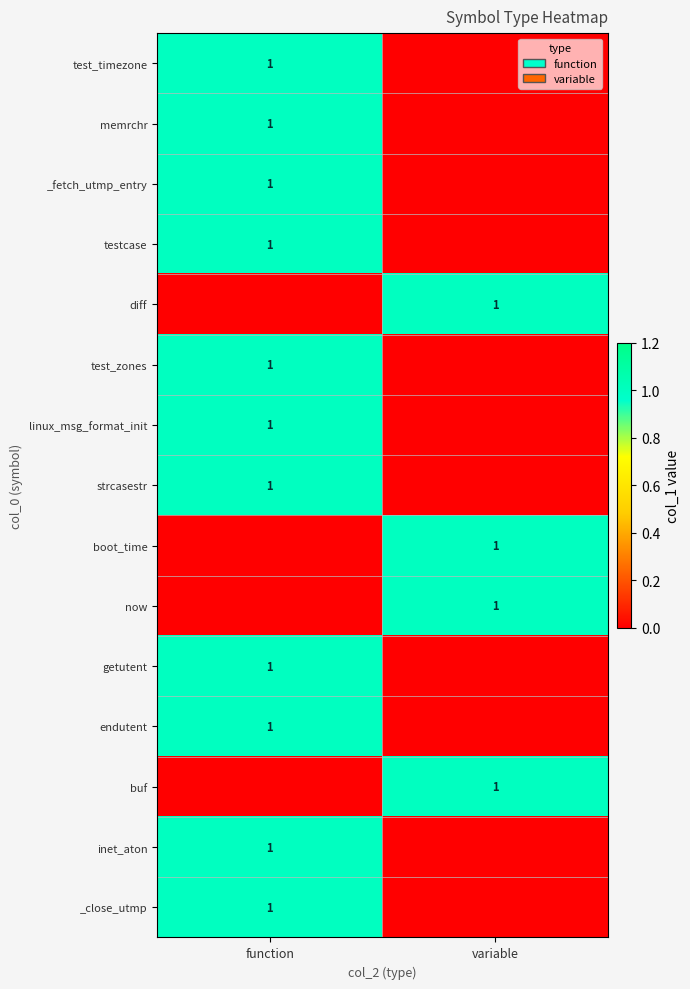

The inet_aton series shows 2 at function. True or false?

False